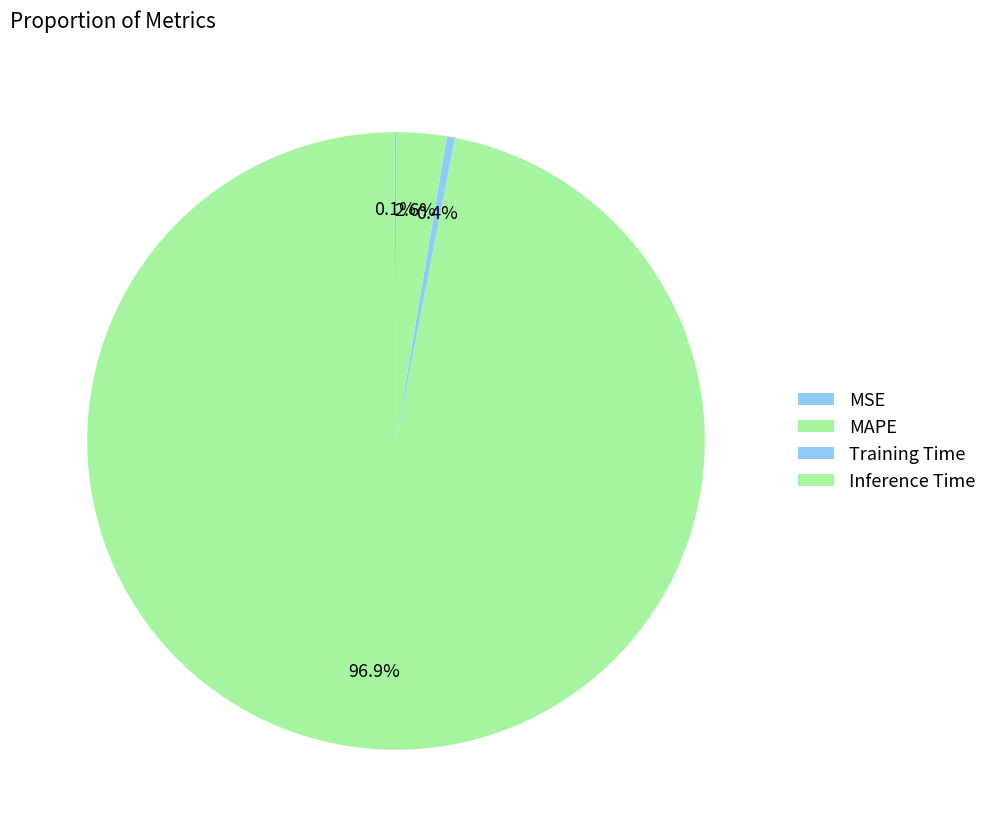

What percentage is the Inference Time slice, to the nearest percent?

3%